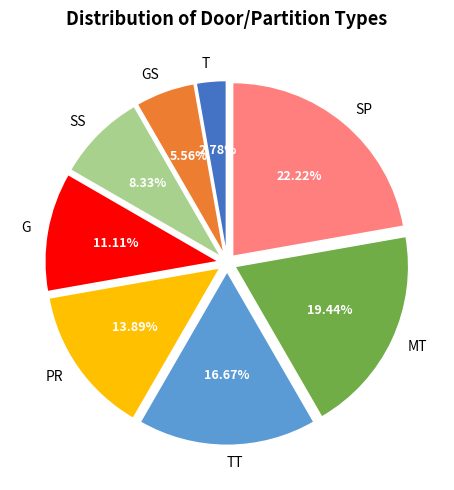

Which has a higher value, T or MT?

MT